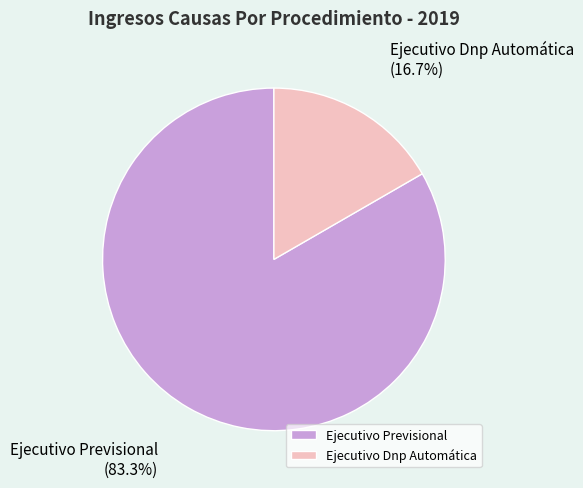

To the nearest percent, what is the combined percentage of Ejecutivo Previsional and Ejecutivo Dnp Automática?

100%